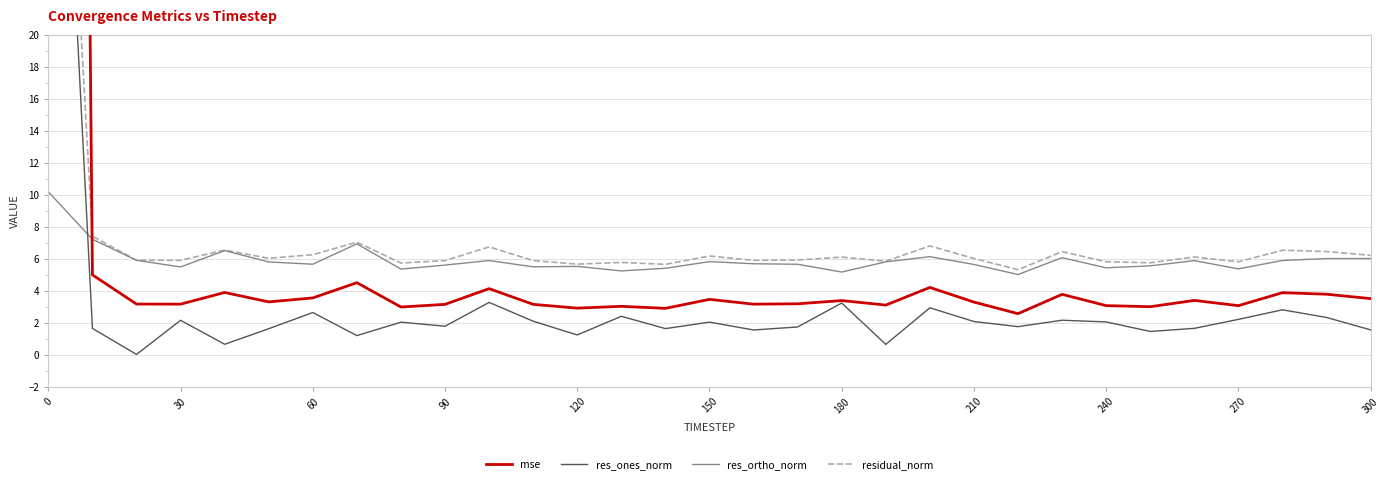

What is the maximum value for res_ortho_norm?

10.2